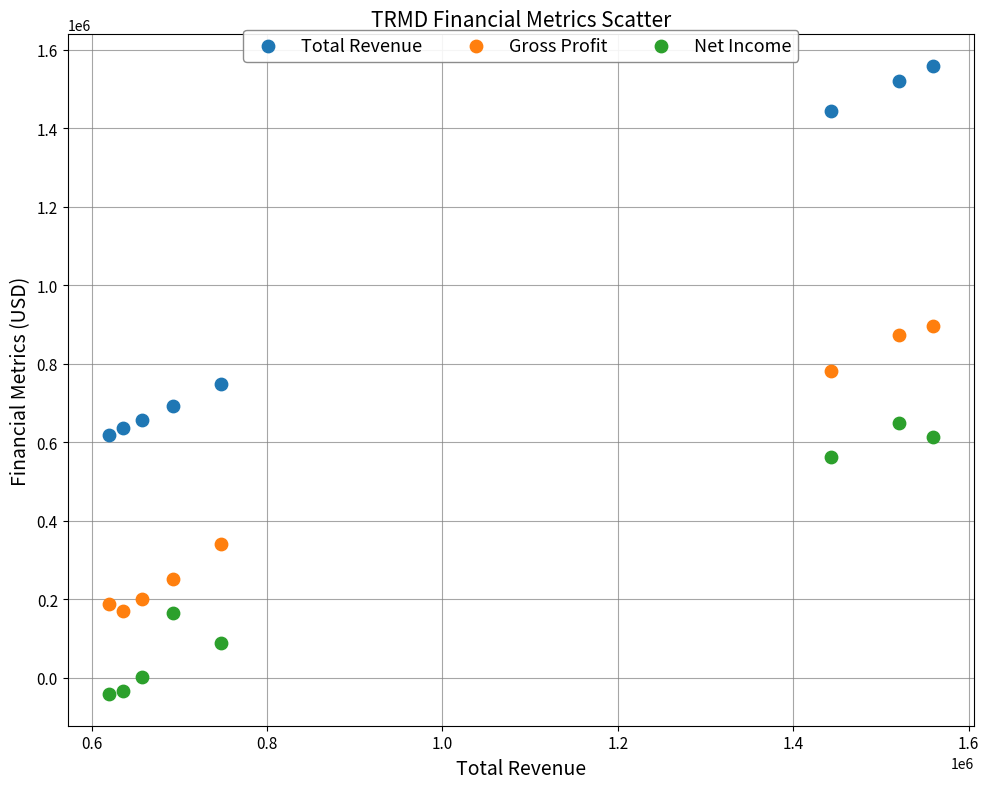

Which series contains the highest Y value?

Total Revenue